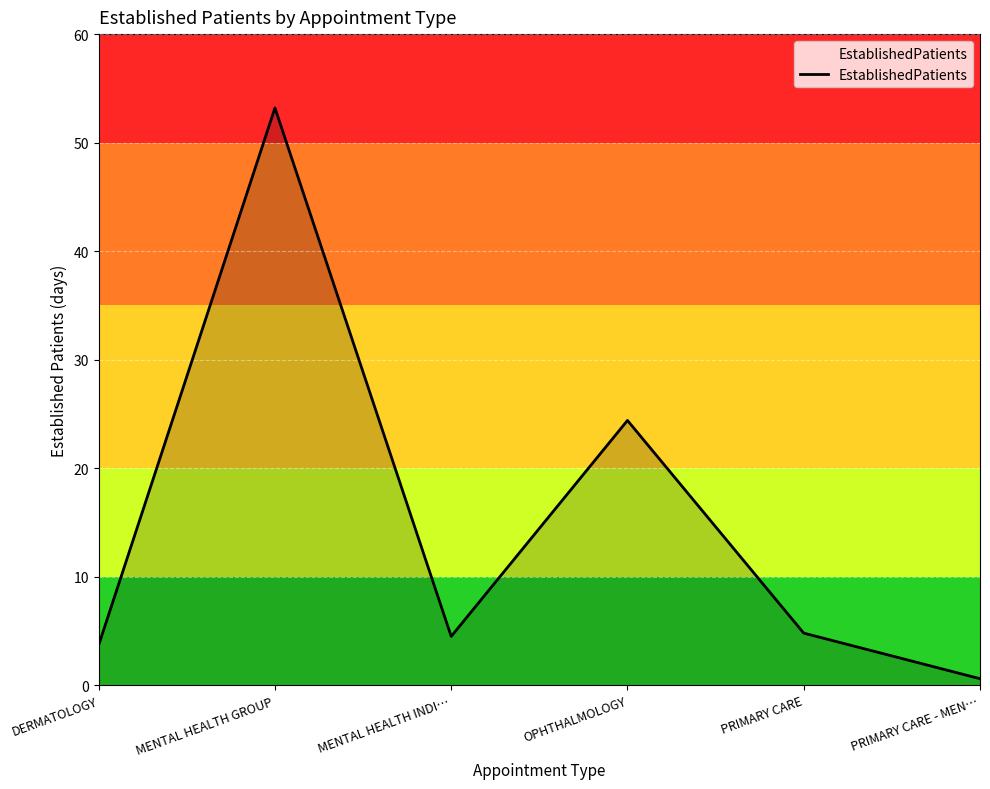

What is the difference between the second highest and second lowest values?

20.7